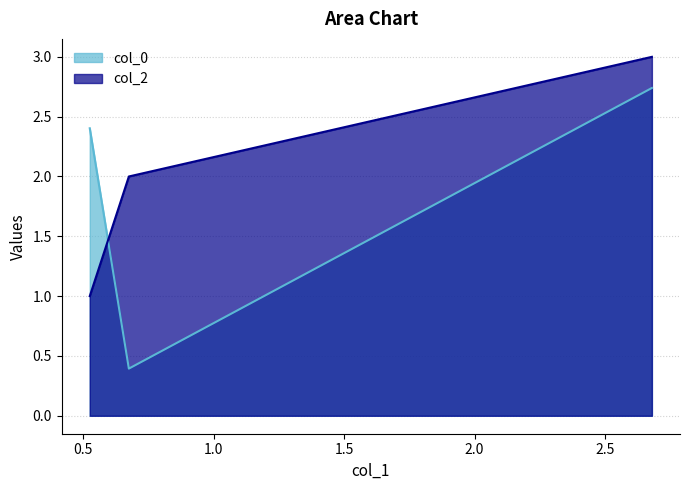

List the labels in order of col_0 value, largest first.

2.679279, 0.525406, 0.675244